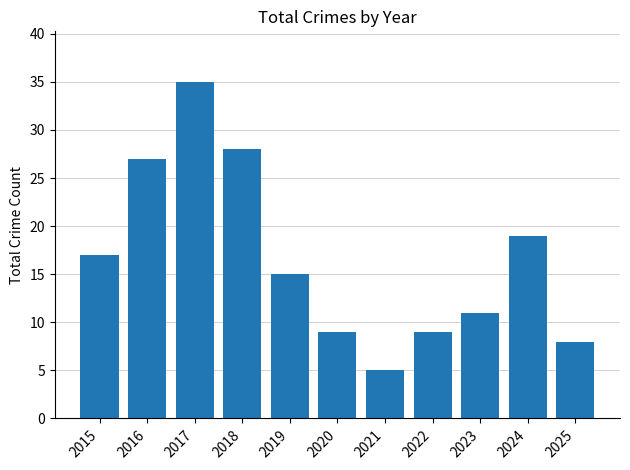

Reading left to right, list all the values displayed in this chart.

17	27	35	28	15	9	5	9	11	19	8